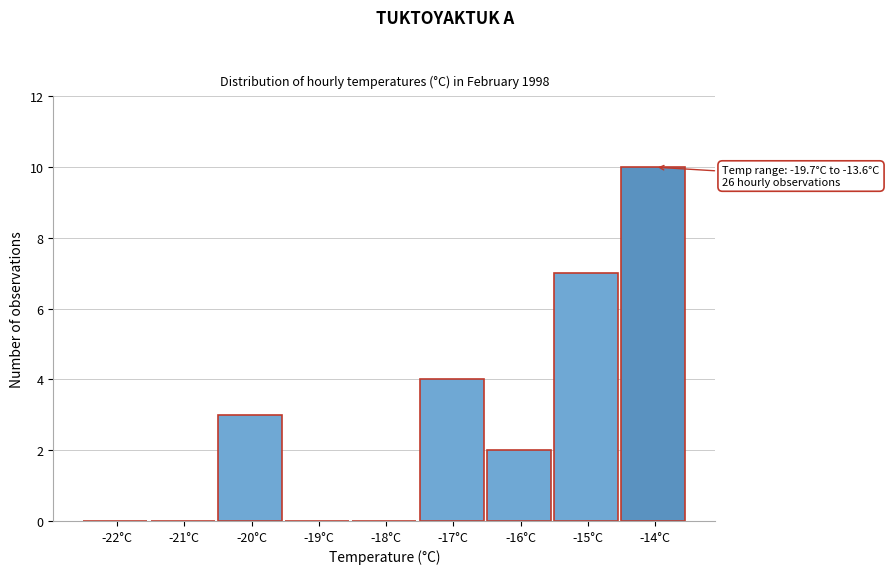

Reading left to right, list all the values displayed in this chart.

-22°C=0	-21°C=0	-20°C=3	-19°C=0	-18°C=0	-17°C=4	-16°C=2	-15°C=7	-14°C=10